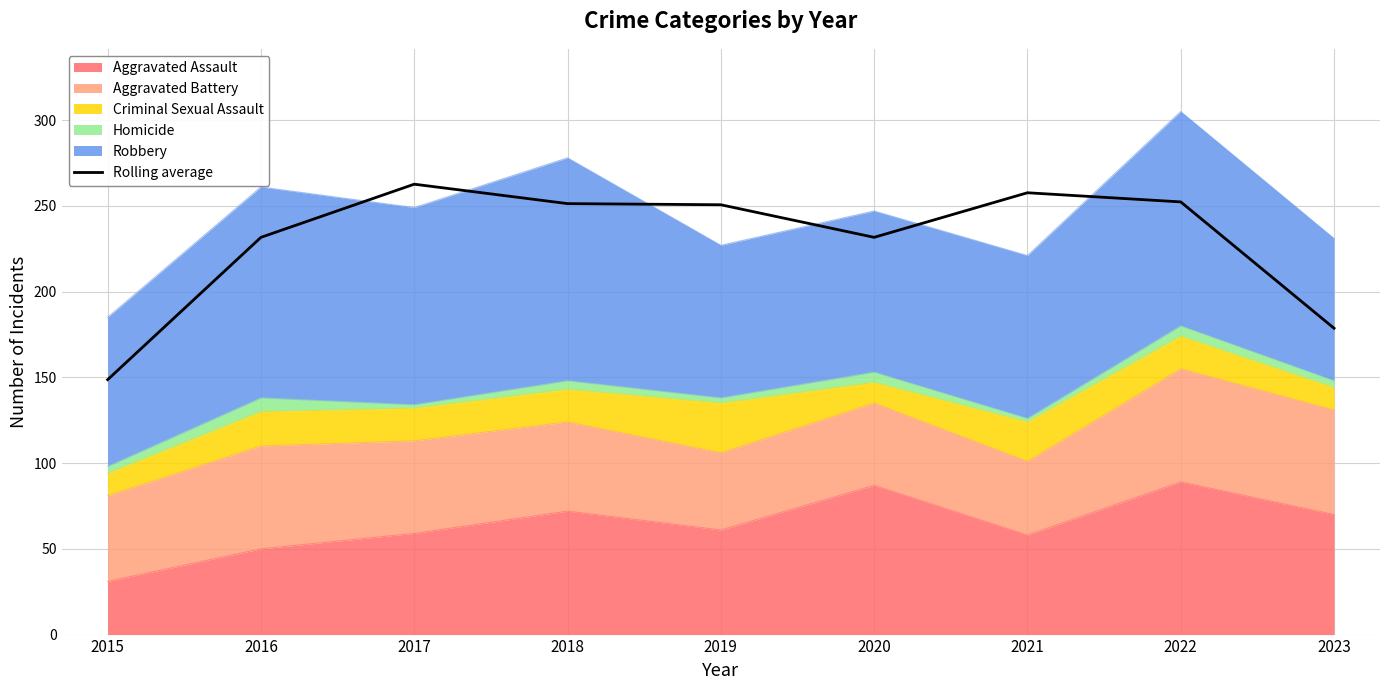

What is the minimum value shown in the chart?

148.7